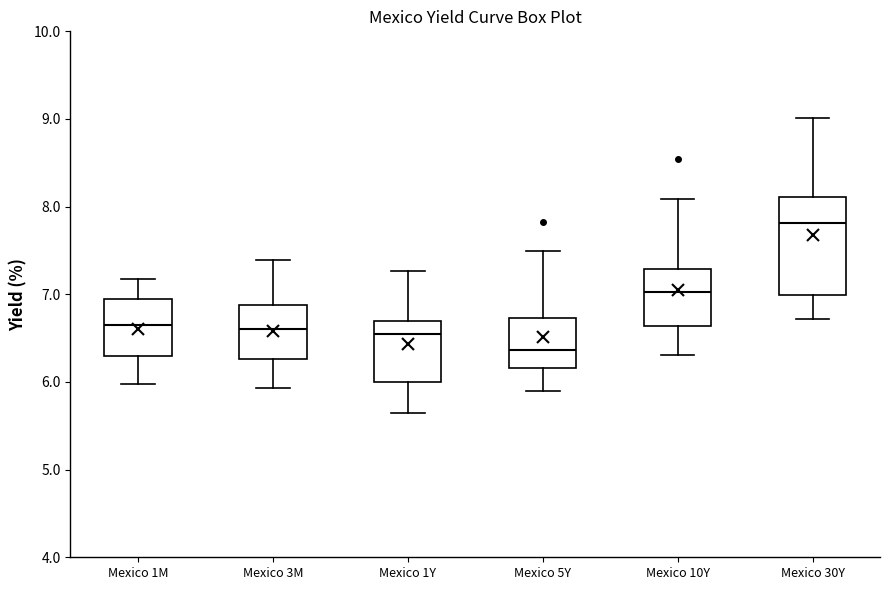

Which box's median line is the highest?

Mexico 30Y